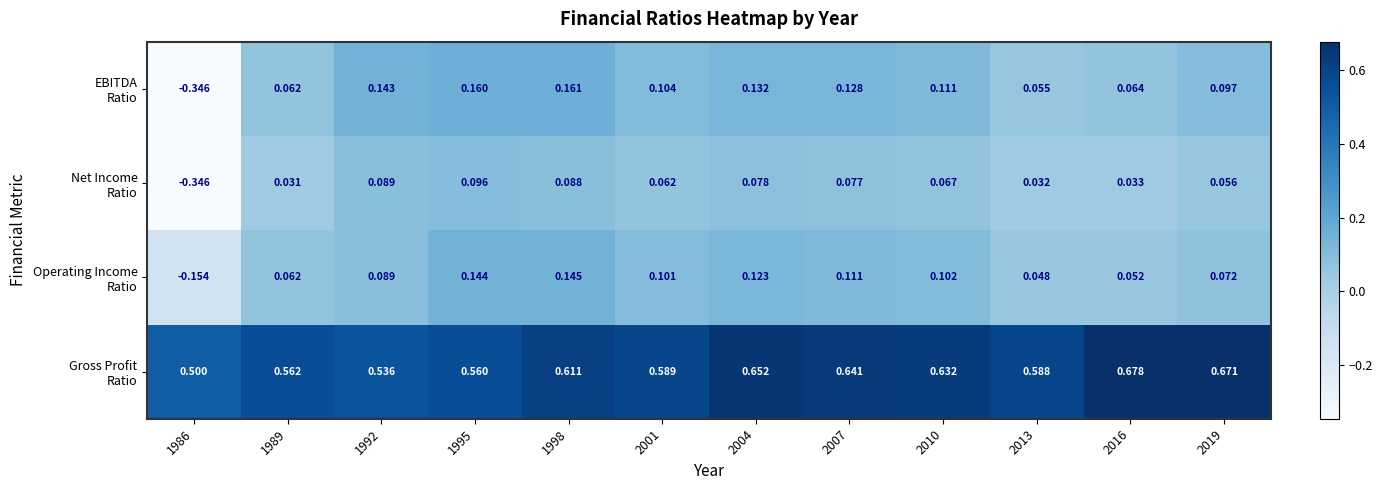

At 2019, list the series in order from smallest to largest.

Net Income Ratio, Operating Income Ratio, EBITDA Ratio, Gross Profit Ratio